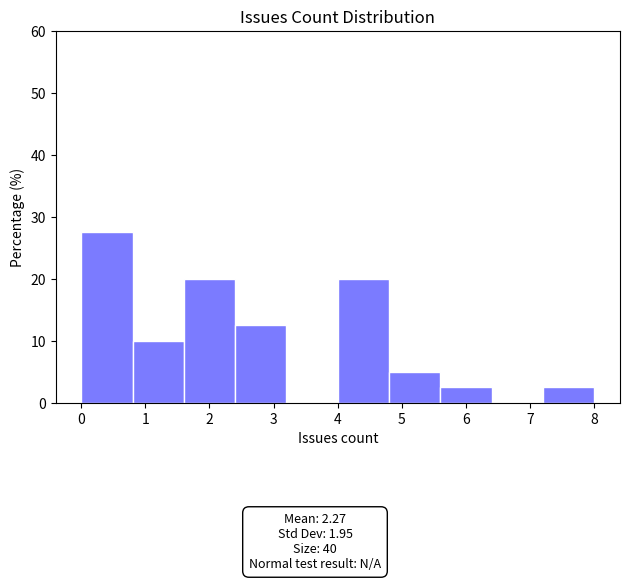

Reading left to right, list every bar in this chart as the range it spans on the x-axis followed by its height. The values are not printed on the chart, so give them approximately, as read against the axis.

0.0 to 0.8: 28
0.8 to 1.6: 10
1.6 to 2.4: 20
2.4 to 3.2: 13
3.2 to 4.0: 0
4.0 to 4.8: 20
4.8 to 5.6: 5
5.6 to 6.4: 3
6.4 to 7.2: 0
7.2 to 8.0: 3